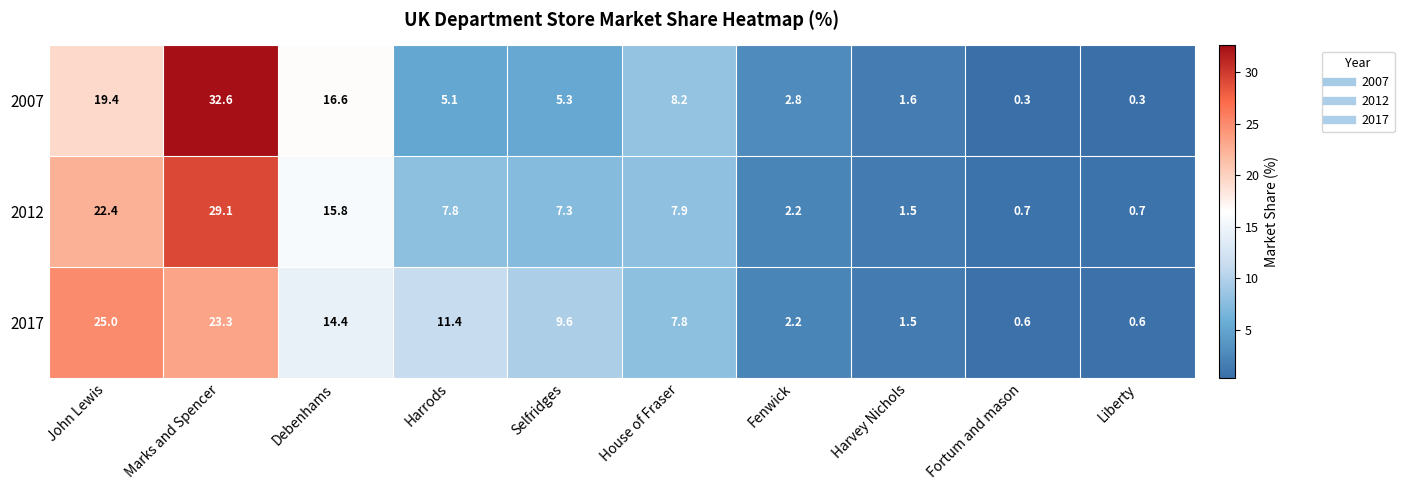

At which label does 2007 first exceed 5?

John Lewis